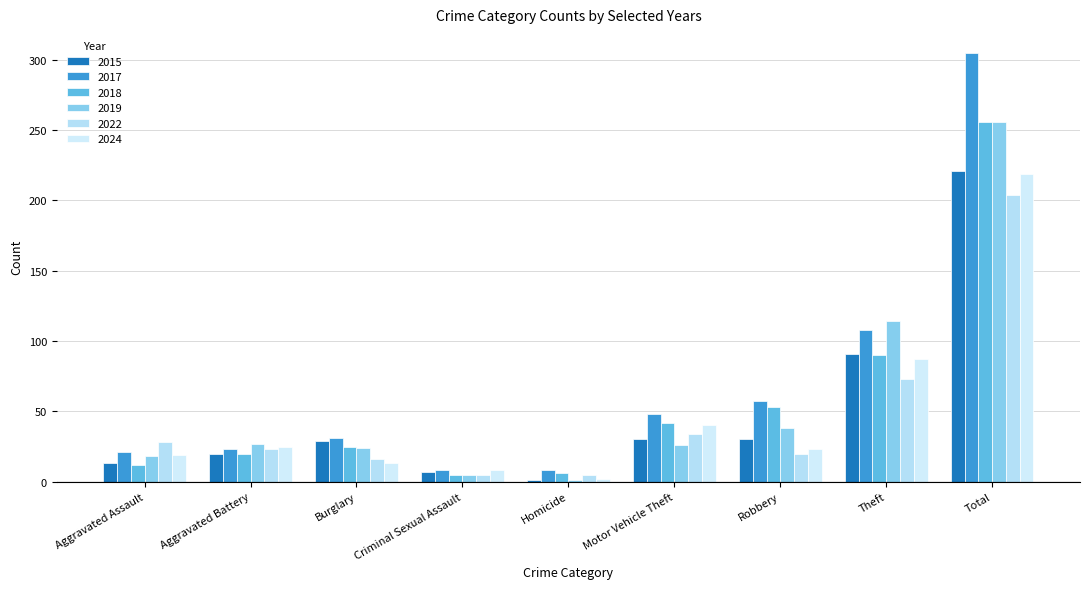

Rank the series at Robbery from highest to lowest value.

2017, 2018, 2019, 2015, 2024, 2022